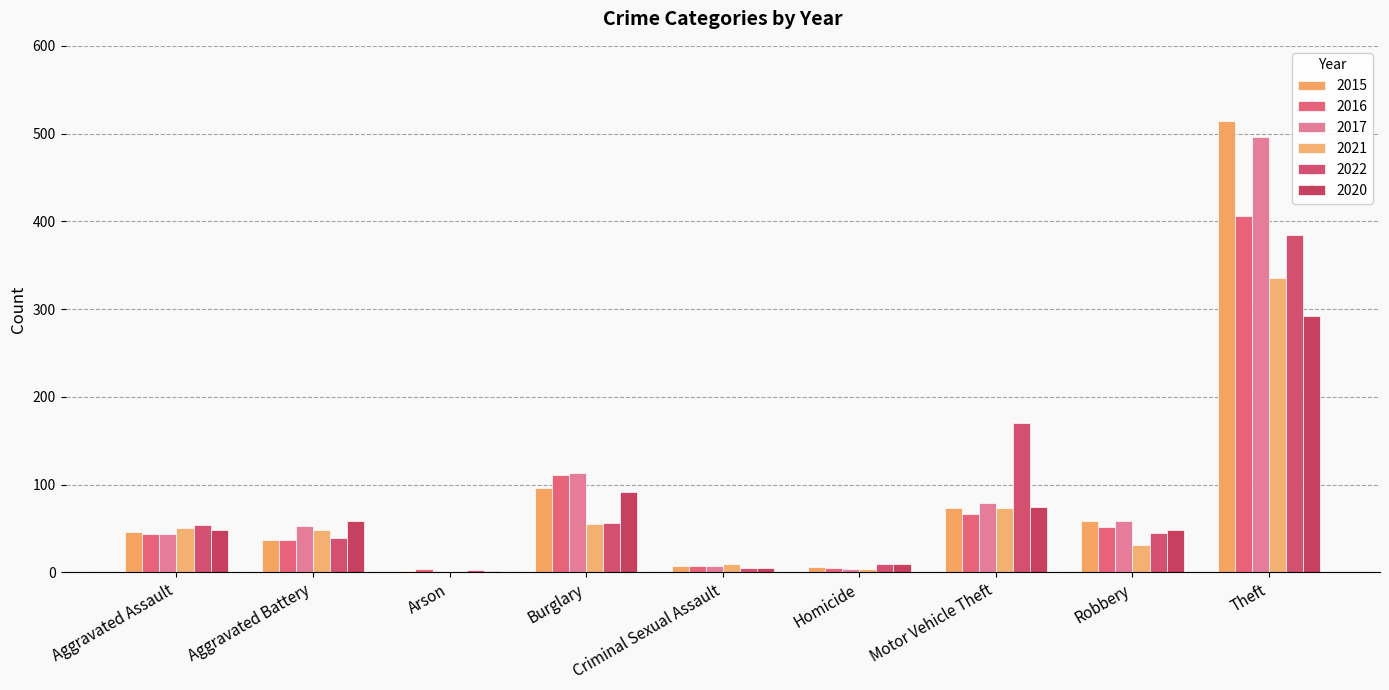

True or false: 2021 has a value of 31 at Robbery.

True